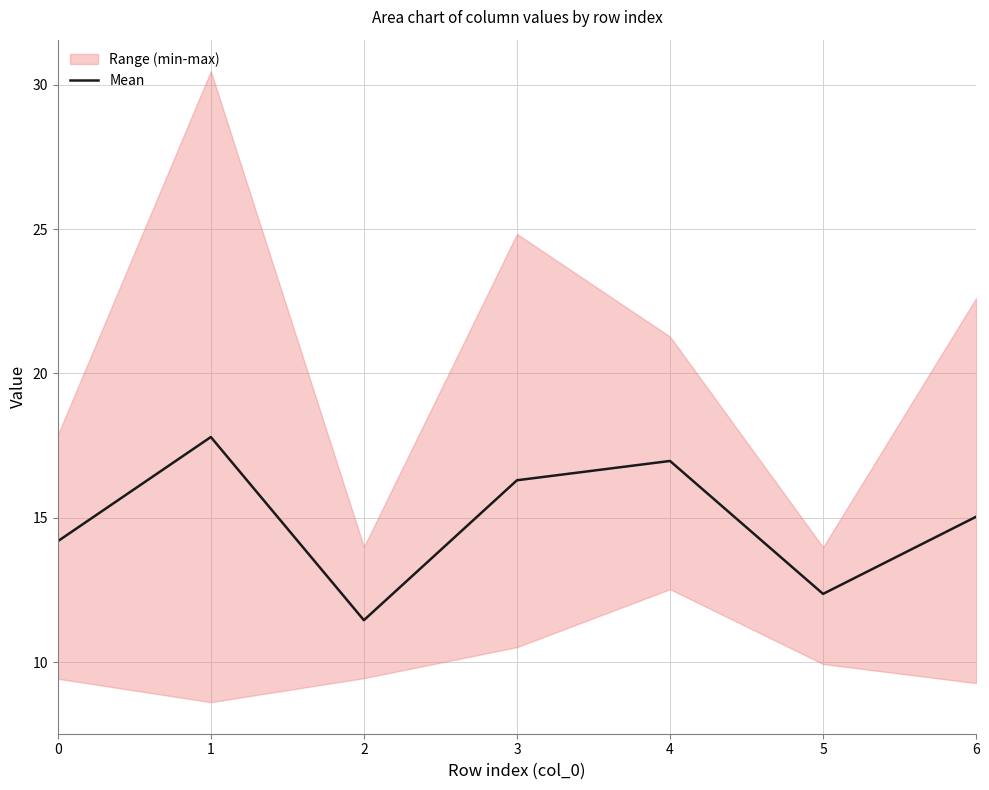

What is the value of the 6th point from the left?

12.4